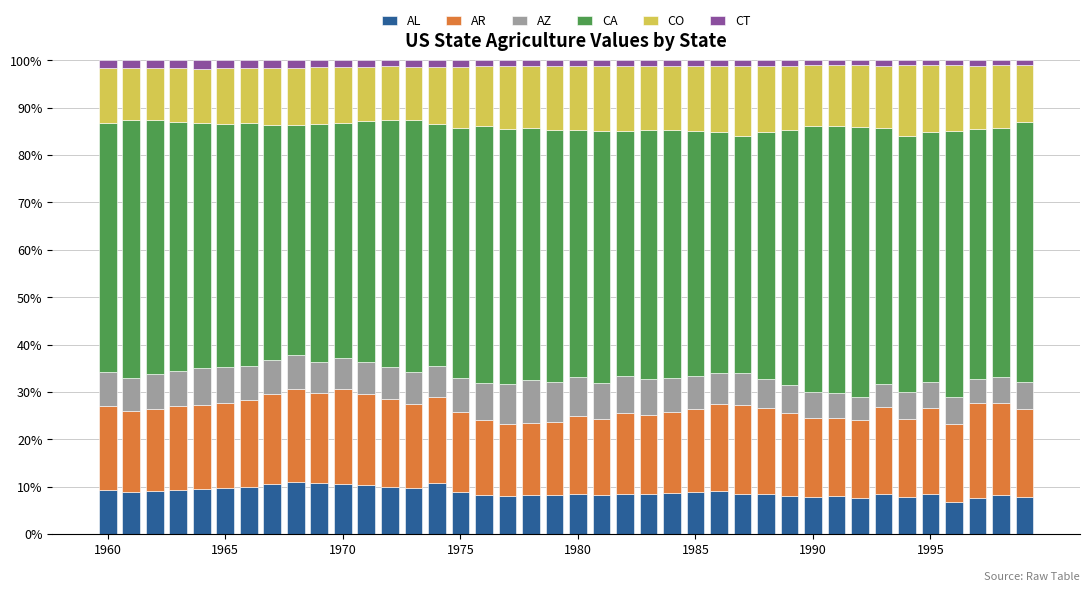

What is the highest value of the AL series?

10.9